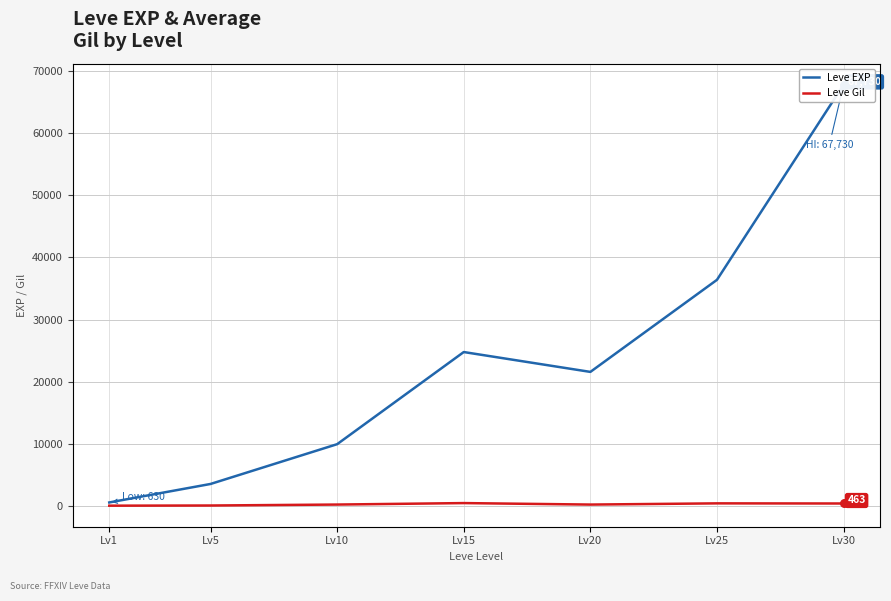

Which series reaches the minimum Y coordinate?

Leve Gil